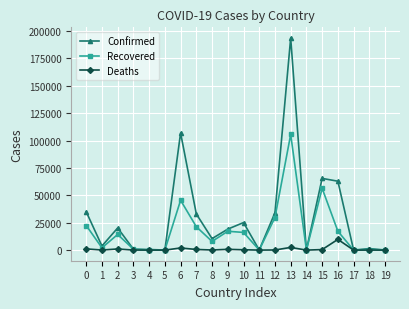

What is the greatest value displayed?

193590